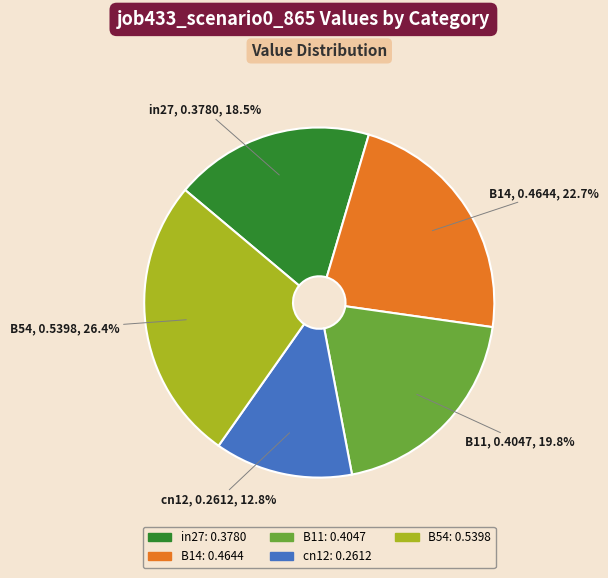

To the nearest percent, what is the average slice percentage?

20%